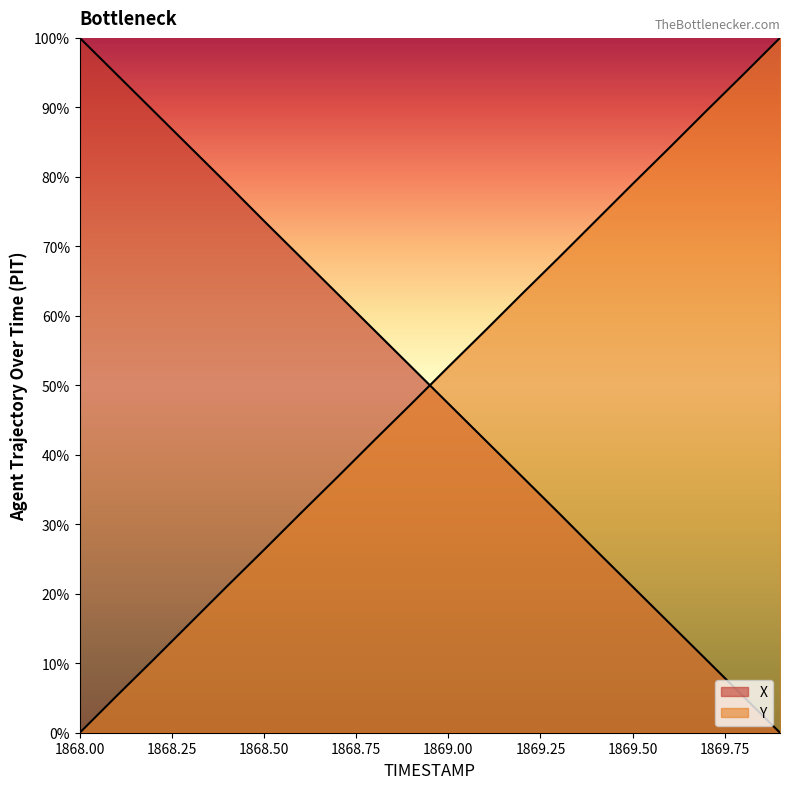

How many lines are shown in the chart?

2